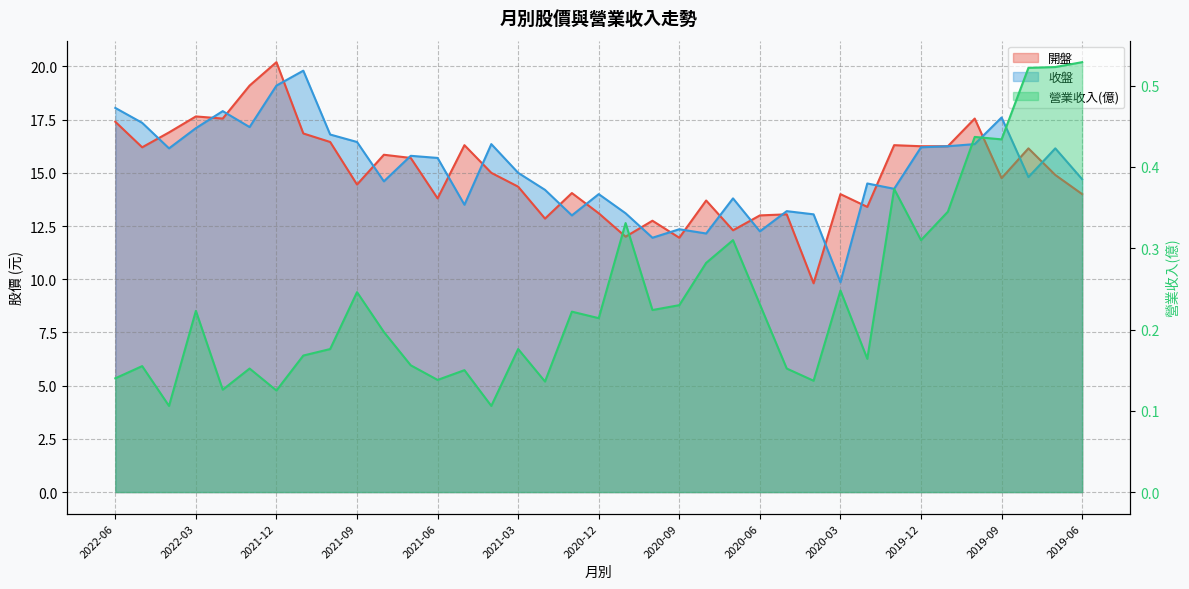

True or false: 開盤 and 收盤 intersect in this chart.

True